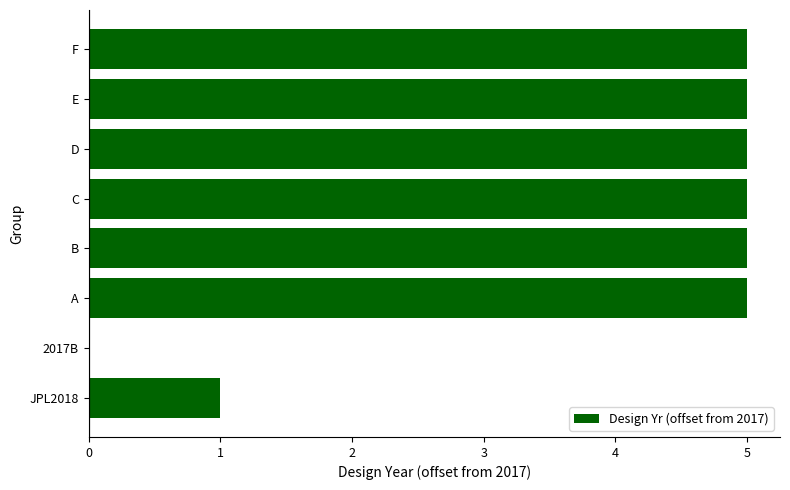

True or false: the data shows 5 at F.

True